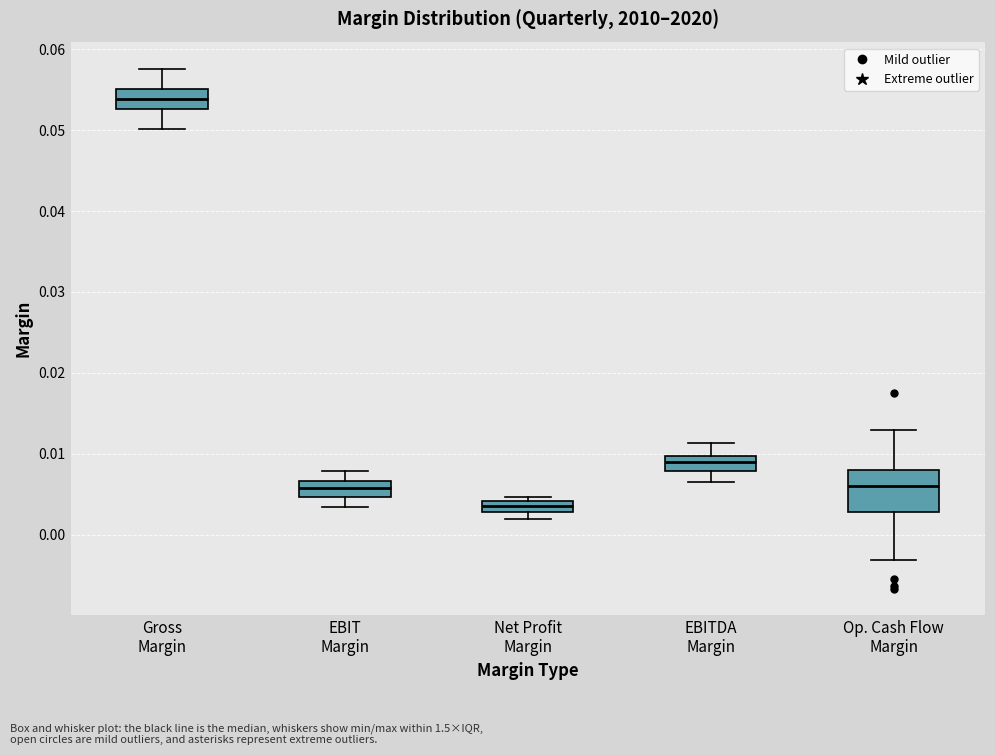

Which box has the lowest median line?

Net Profit Margin